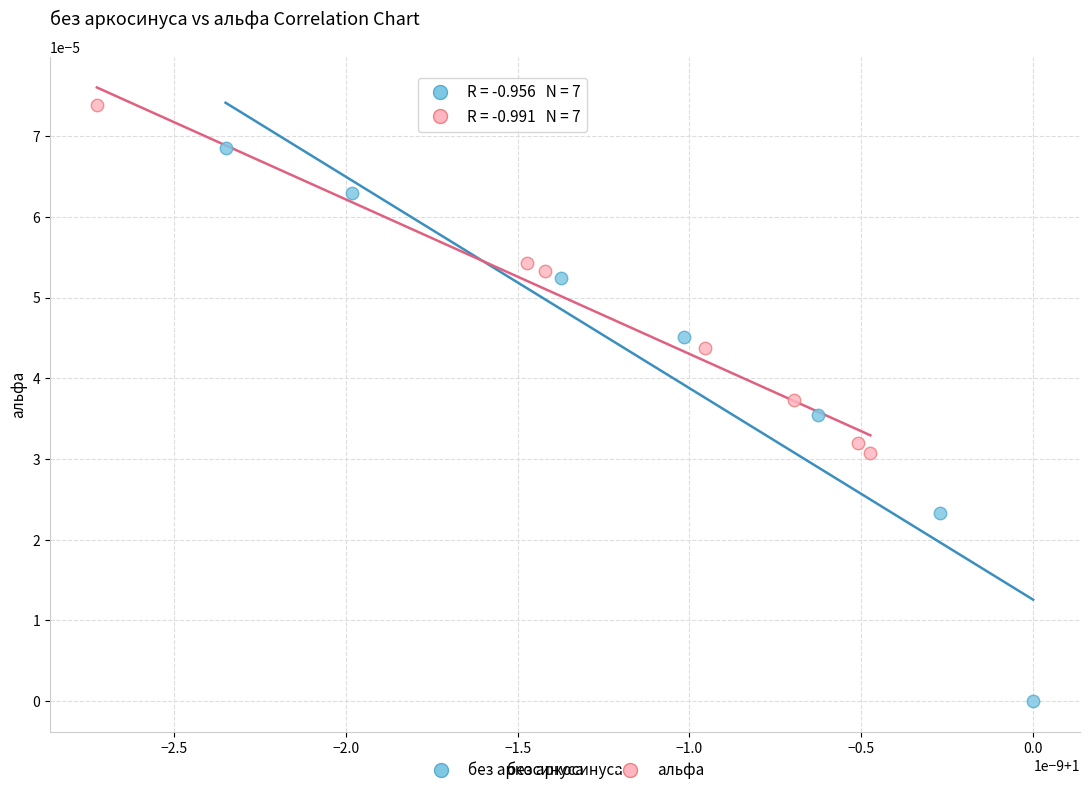

Which series has the widest spread of Y values?

без аркосинуса